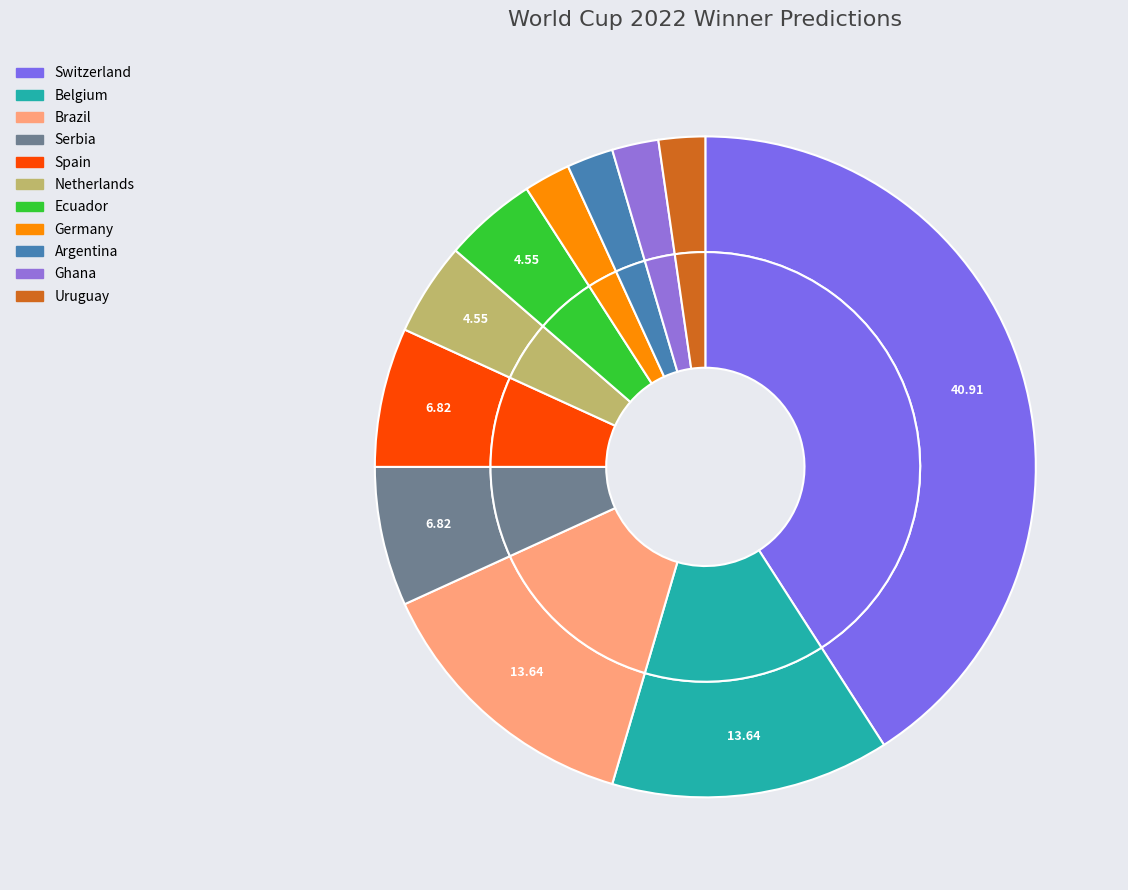

How much of the chart is everything except Belgium?

86.4%